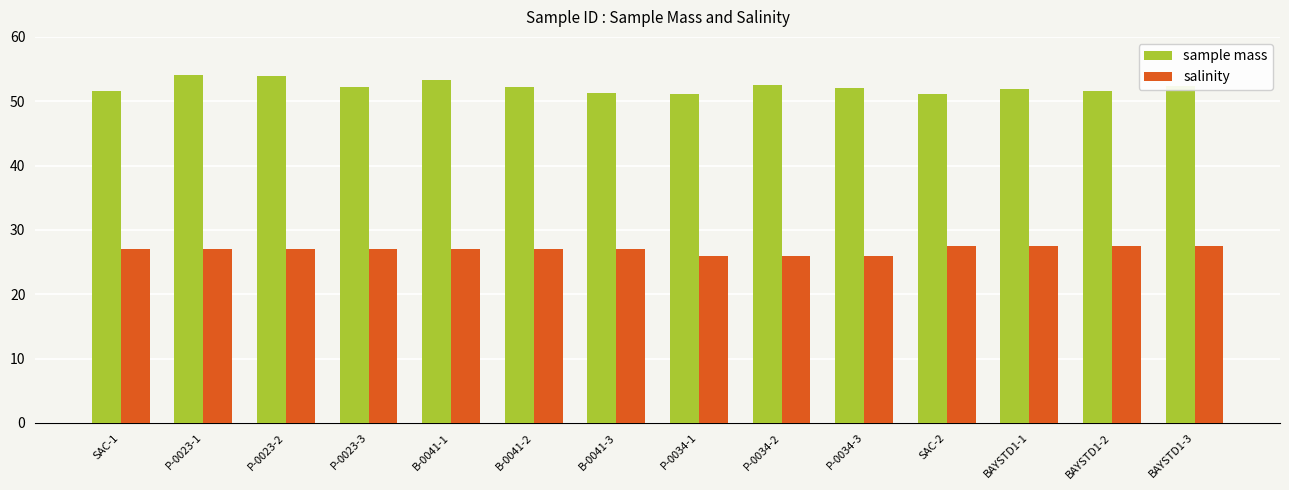

What is the sum of the salinity values at P-0023-3 and B-0041-2?

54.1